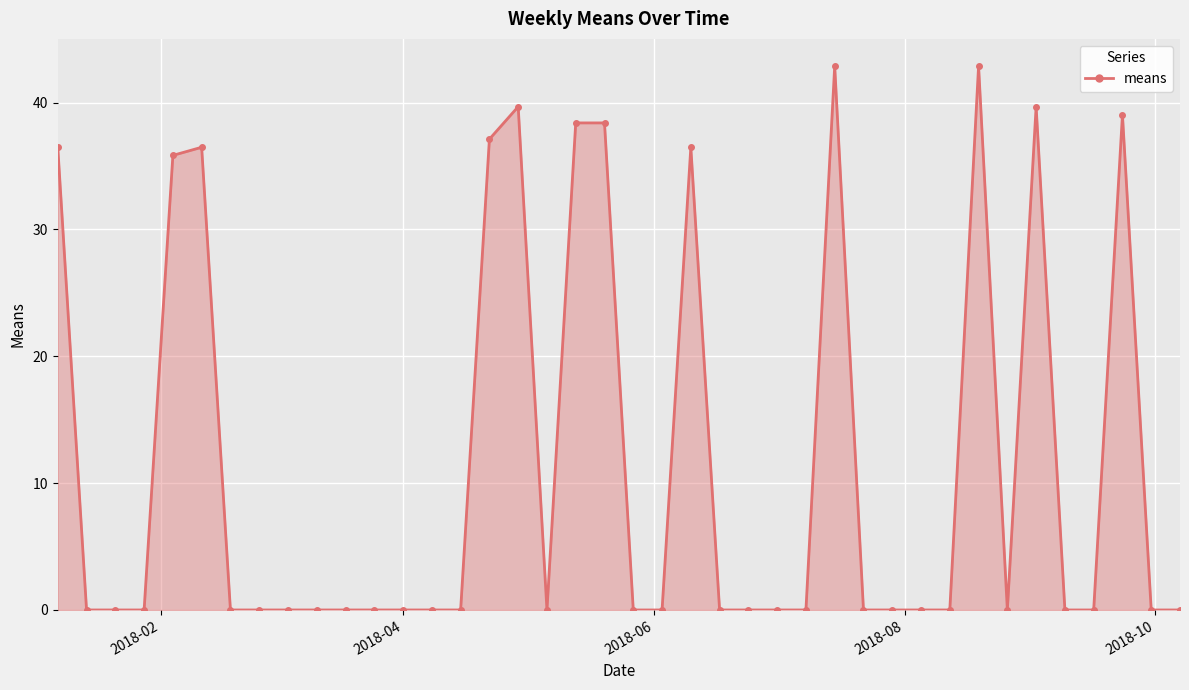

What is the average value?

11.6